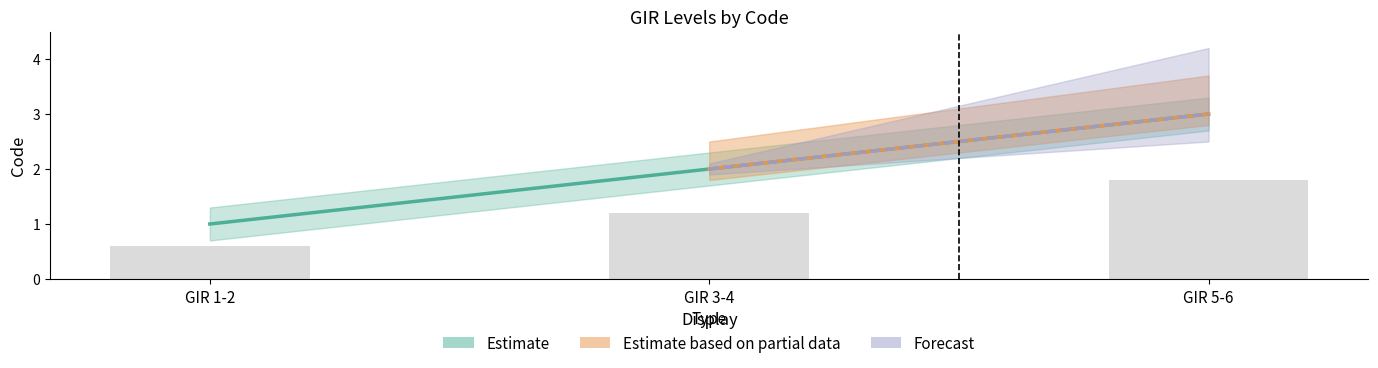

Between GIR 3-4 and GIR 1-2, which is larger?

GIR 3-4